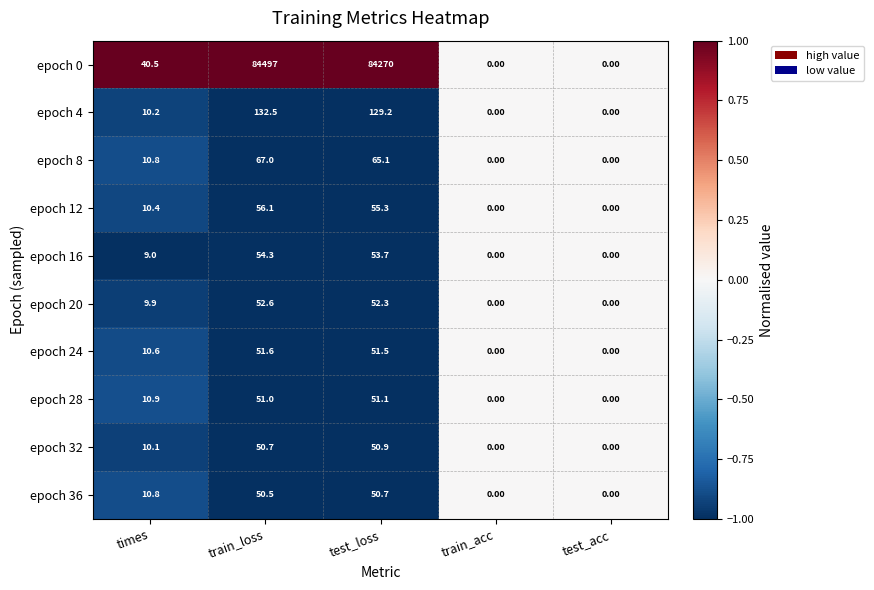

What is the difference between the maximum and minimum values in the epoch 16 series?

54.3